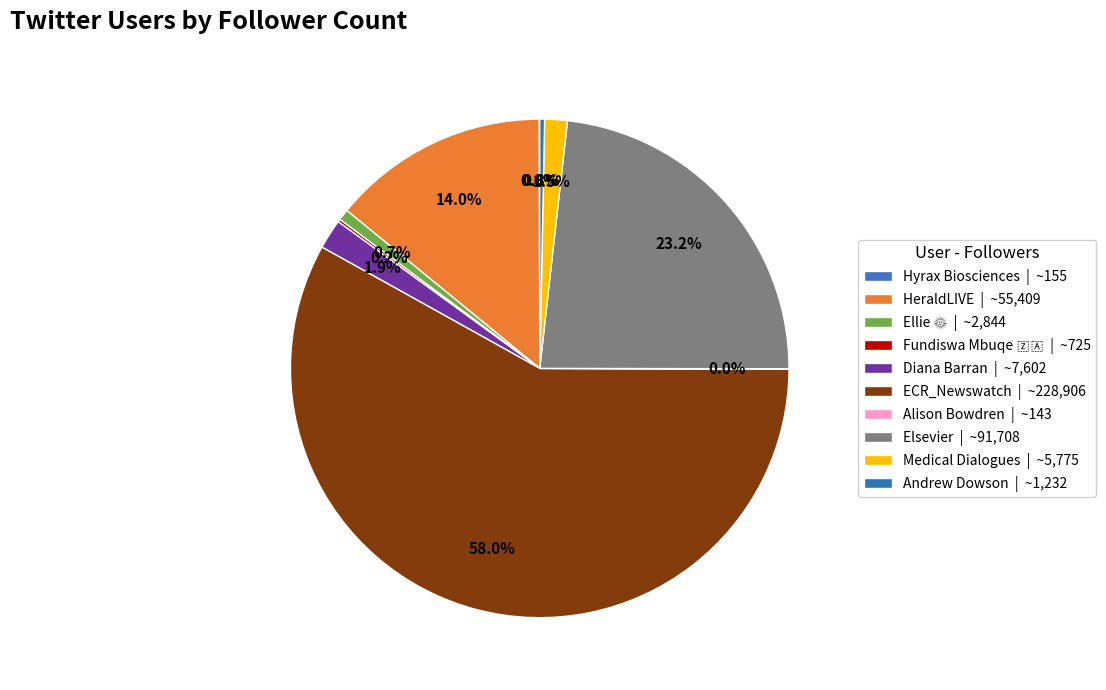

The Ellie 🌞 slice represents 1% of the pie. True or false?

True